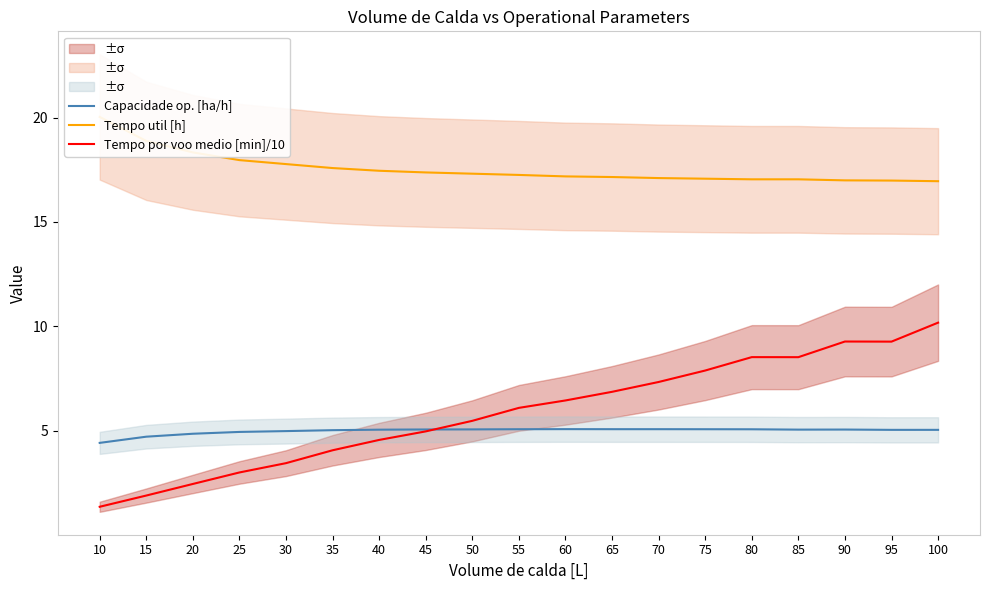

Is it true that Tempo util [h] equals 5.3 at 90?

False